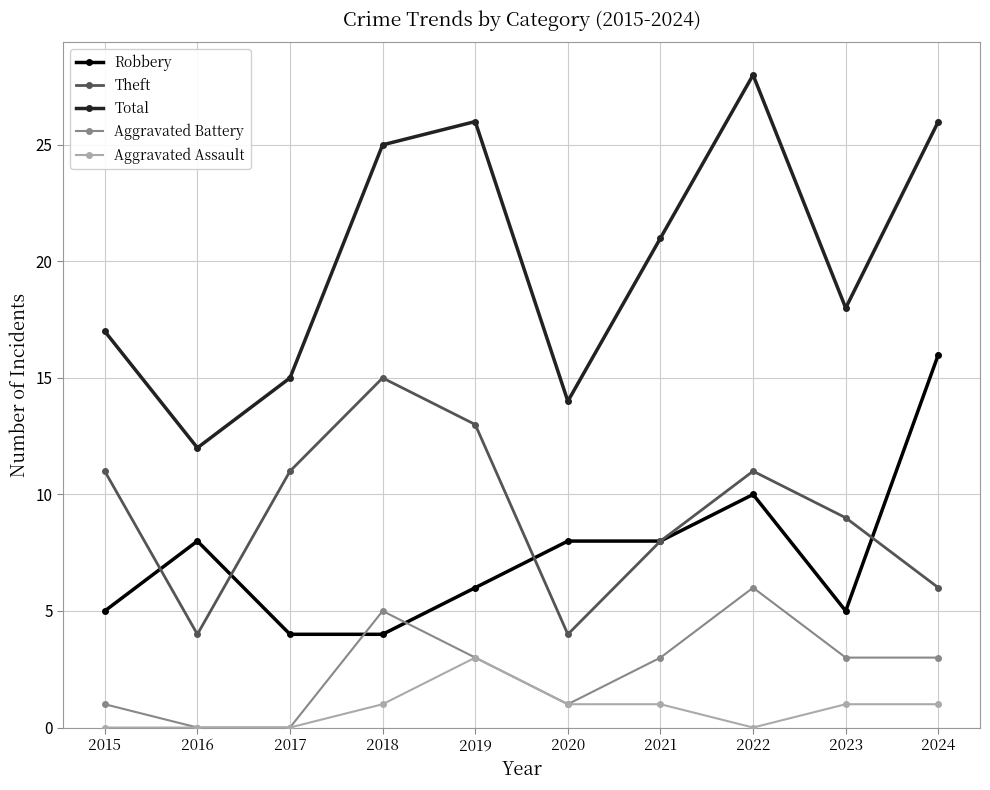

Read the Robbery value at 2017.

4